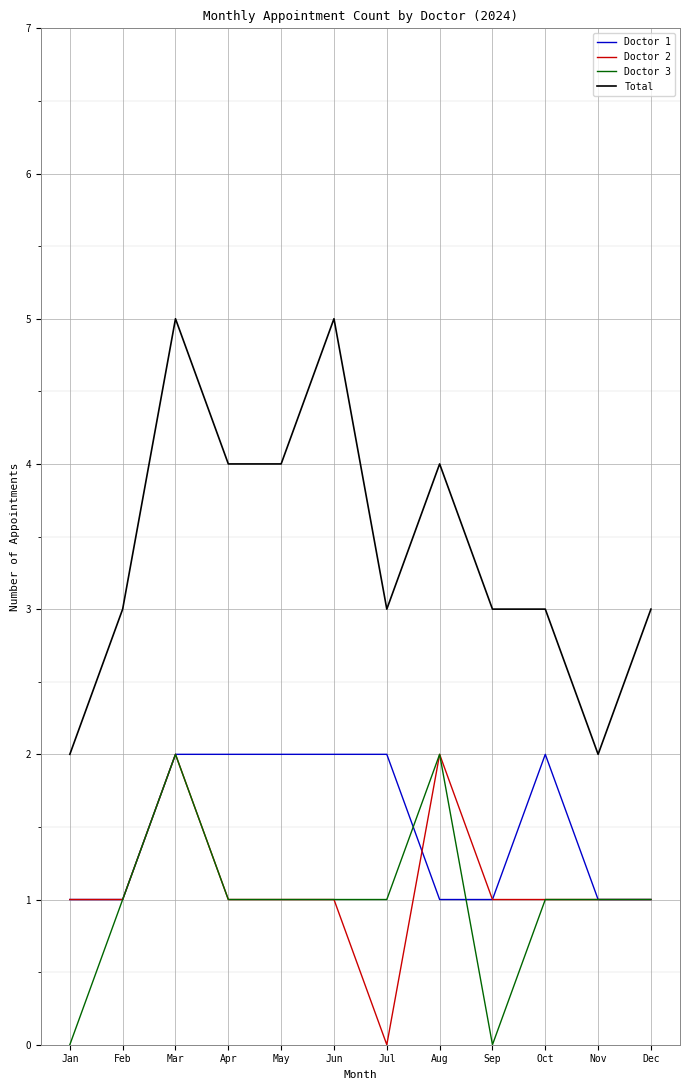

What is the maximum value shown in the chart?

5